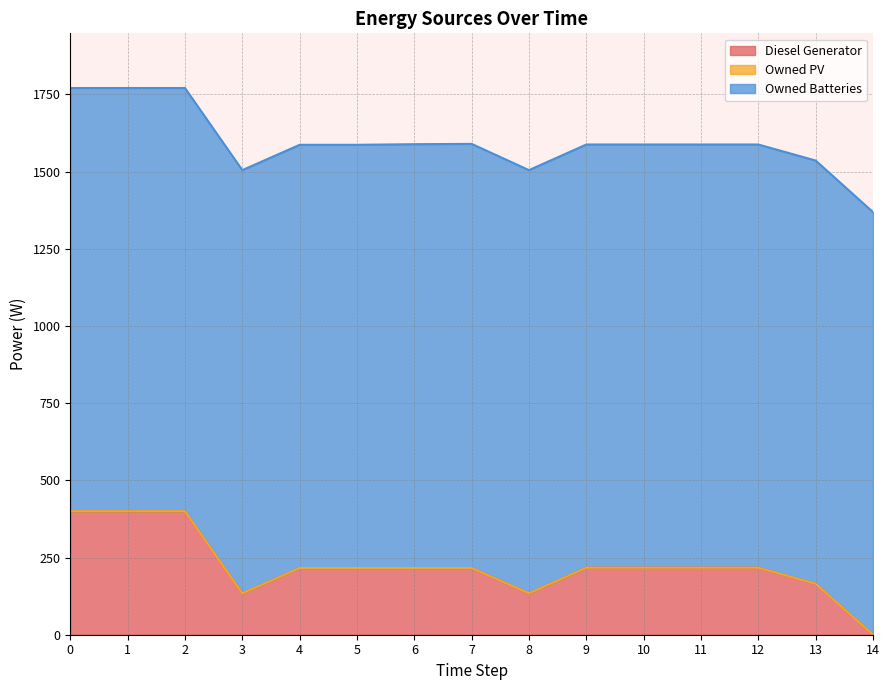

True or false: Owned Batteries and Diesel Generator cross at least once.

False